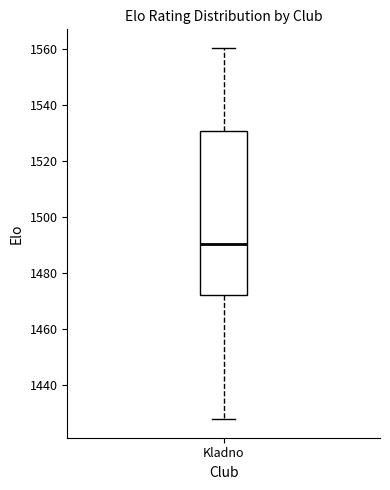

Where does the upper whisker of the box for Kladno end on the y-axis? The values are not printed on the chart, so give them approximately, as read against the axis.

1560